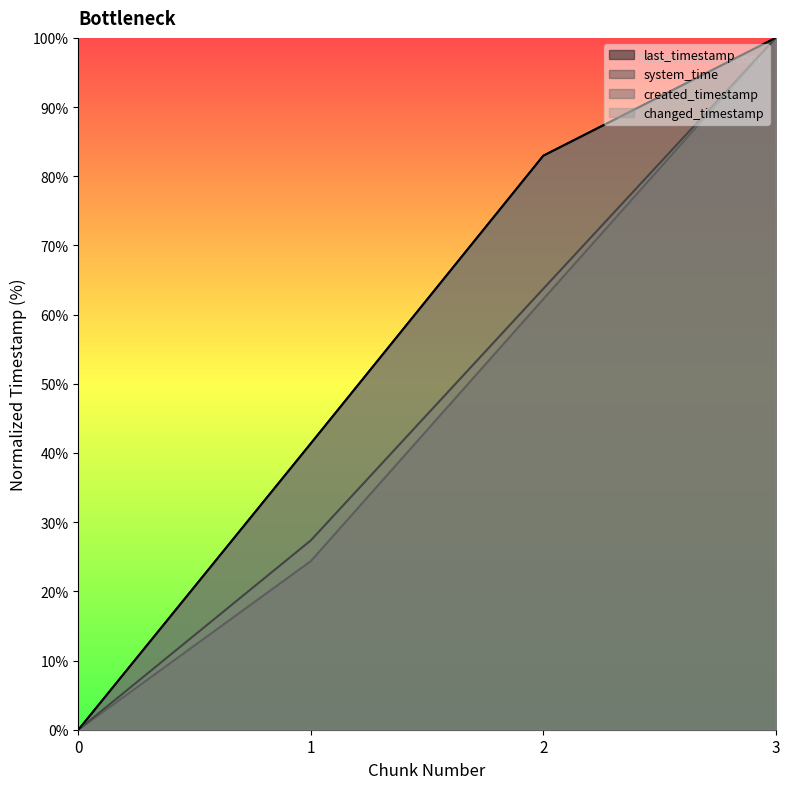

What is the average value of the last_timestamp series?

56.1